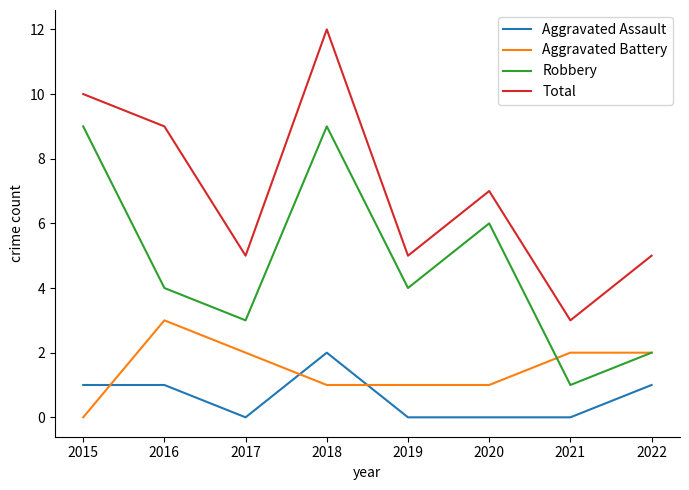

True or false: Total and Robbery intersect in this chart.

False